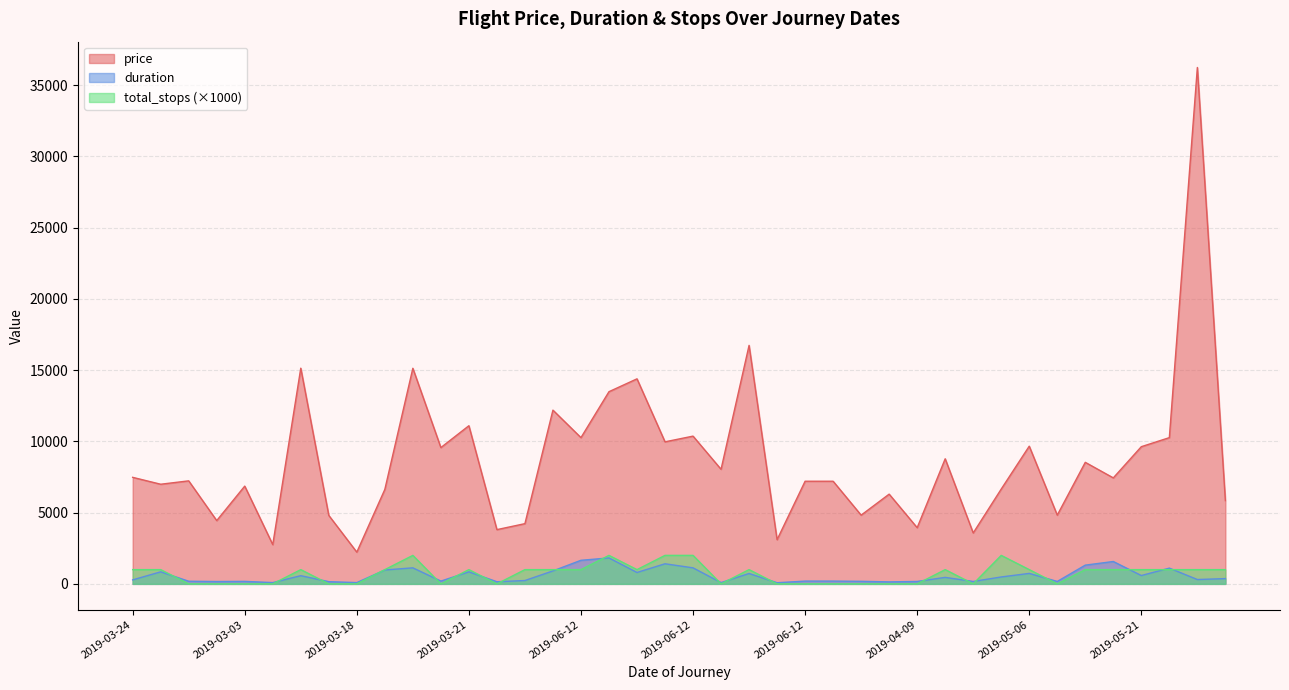

How many lines are shown in the chart?

3